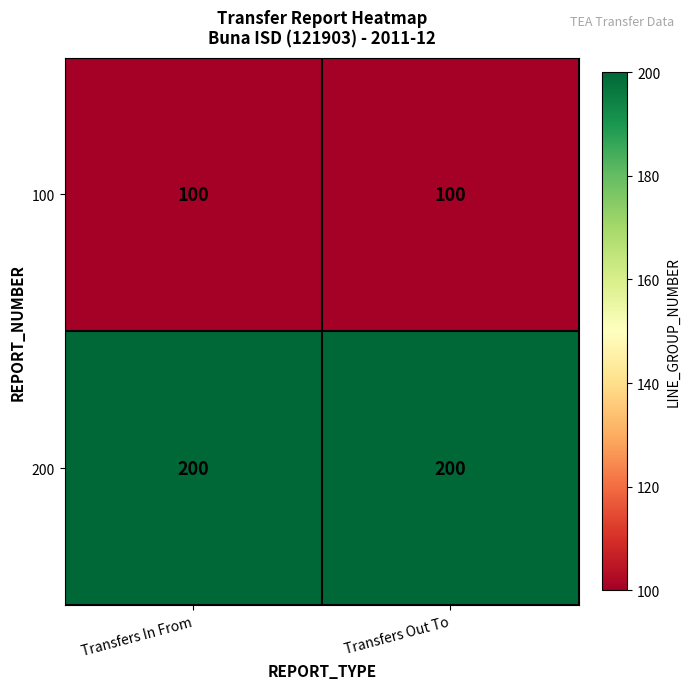

Reading right to left, extract all data points from this chart.

100: Transfers Out To=100	Transfers In From=100
200: Transfers Out To=200	Transfers In From=200